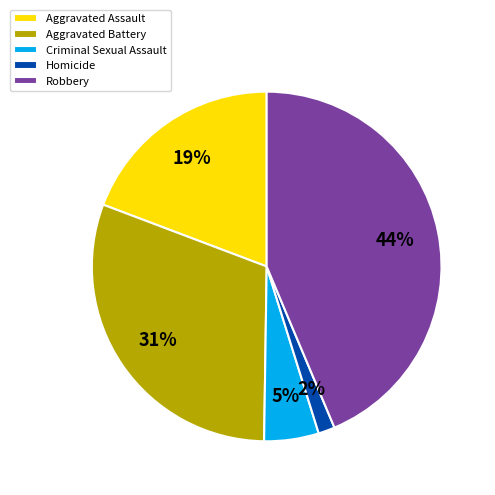

True or false: Robbery accounts for 58% of the total.

False